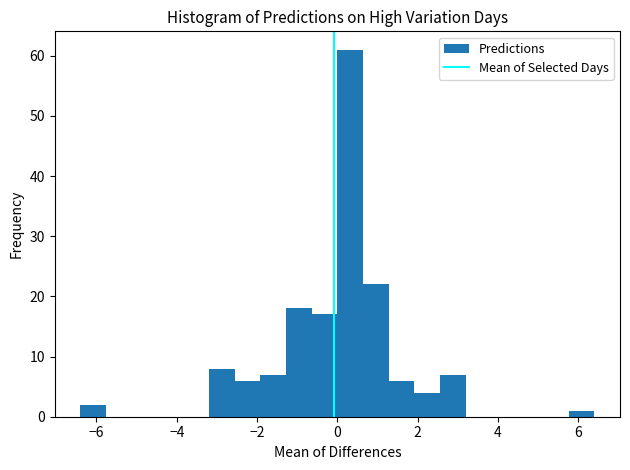

Around what value on the x-axis is the tallest bar? Give the approximate position of its centre, as read against the axis.

0.4